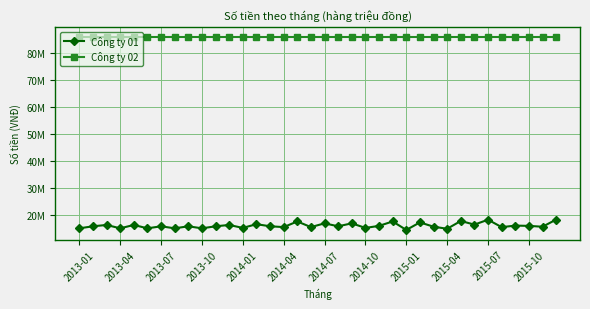

Is this an area chart (filled region under the line)?

No